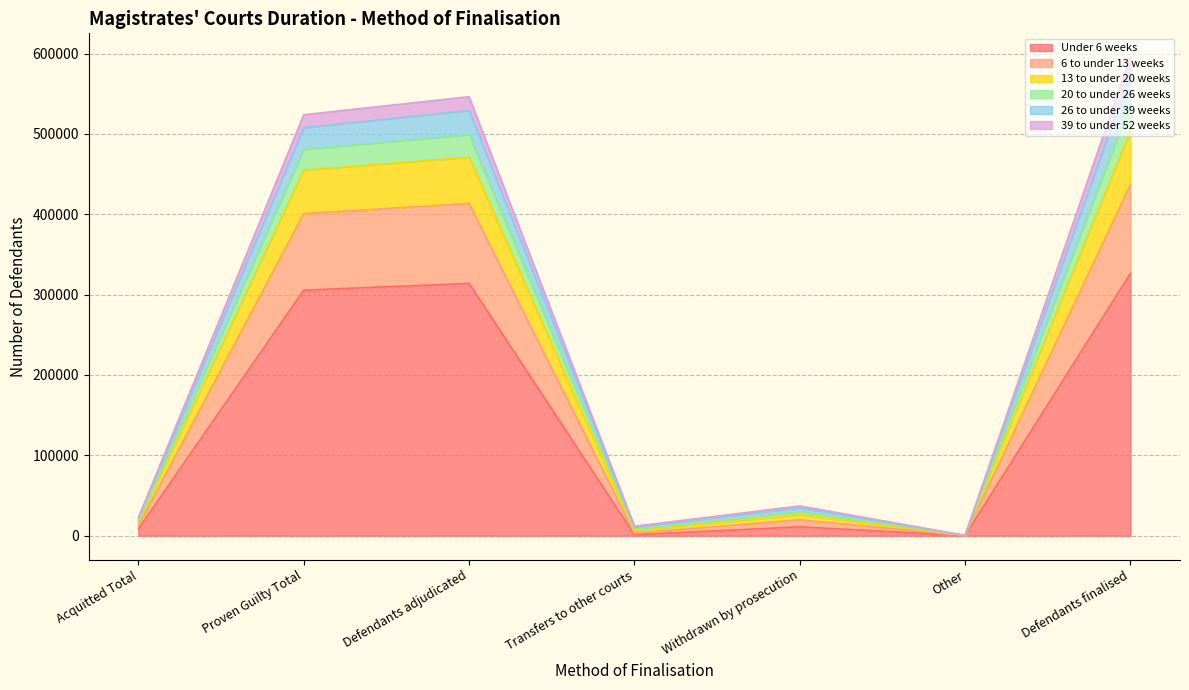

True or false: 20 to under 26 weeks and 39 to under 52 weeks cross at least once.

False